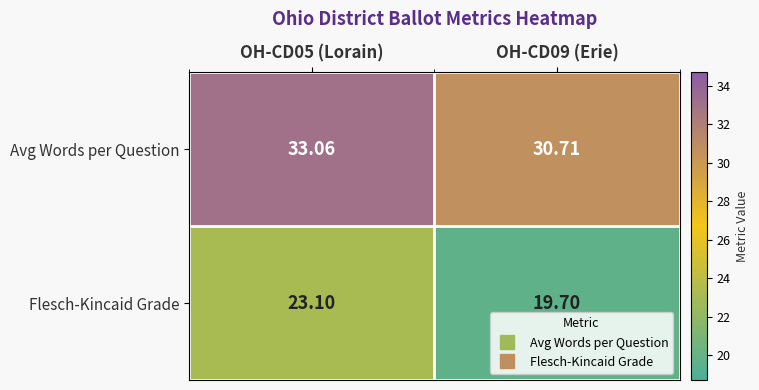

Which category has the lowest value across all series?

OH-CD09 (Erie)